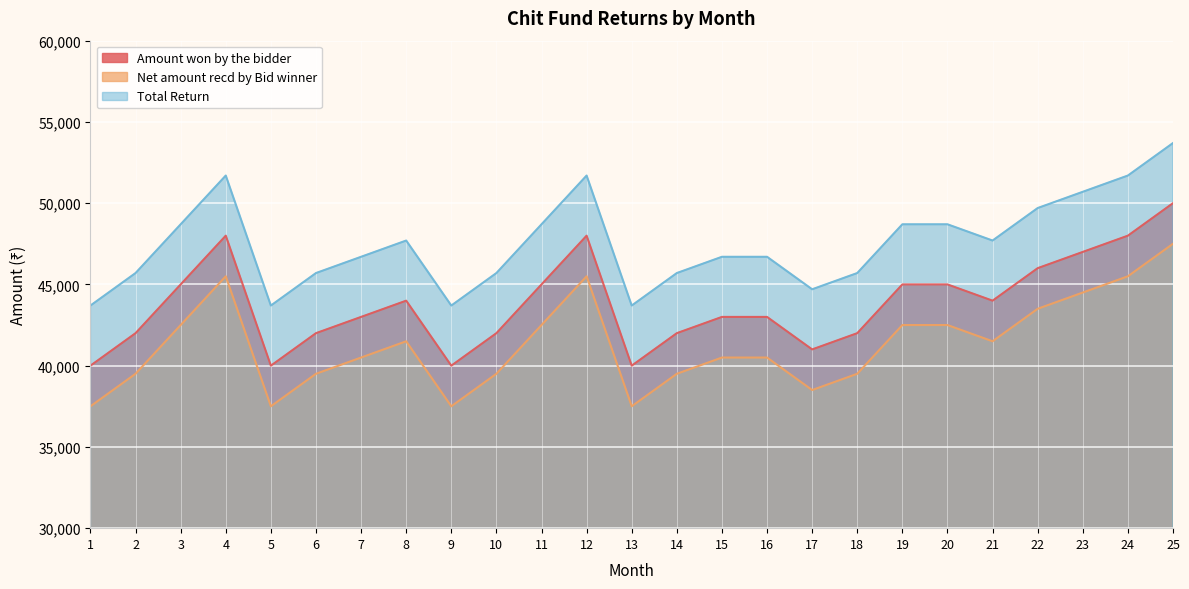

What are all the series names shown in the legend?

Amount won by the bidder, Net amount recd by Bid winner, Total Return